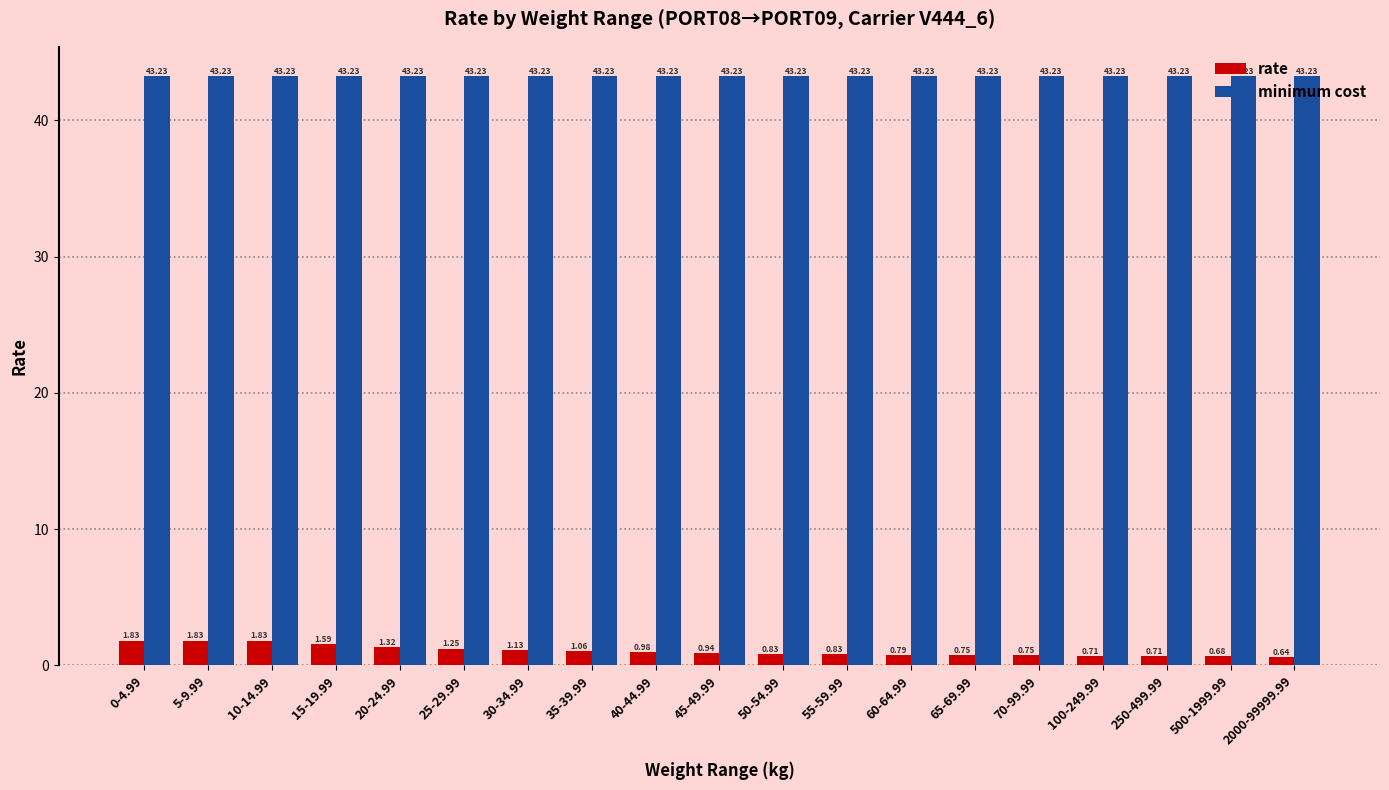

At which label is rate closest to 1?

40-44.99